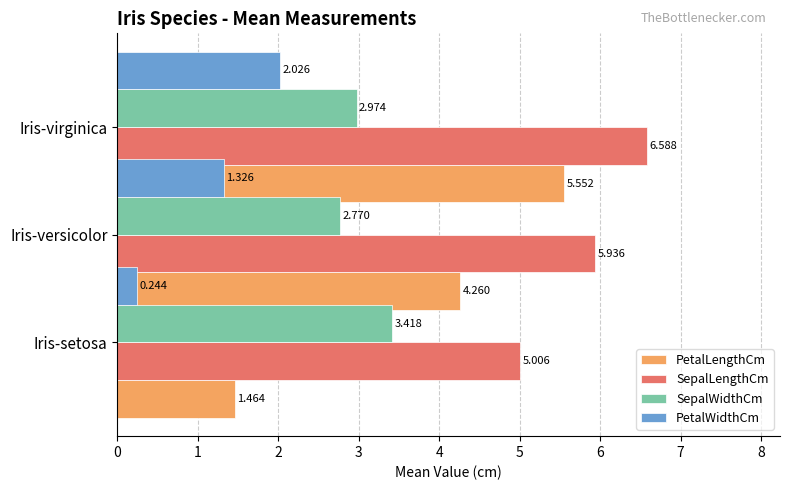

True or false: PetalWidthCm has a value of 1.3 at Iris-virginica.

True